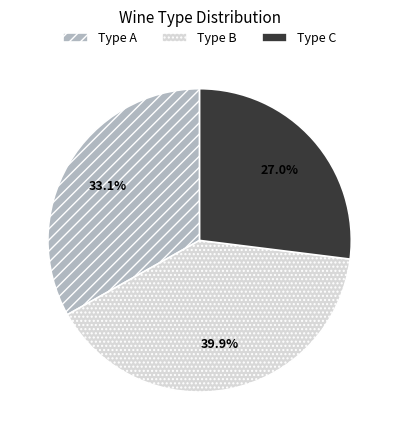

To the nearest percent, what is the average slice percentage?

33%